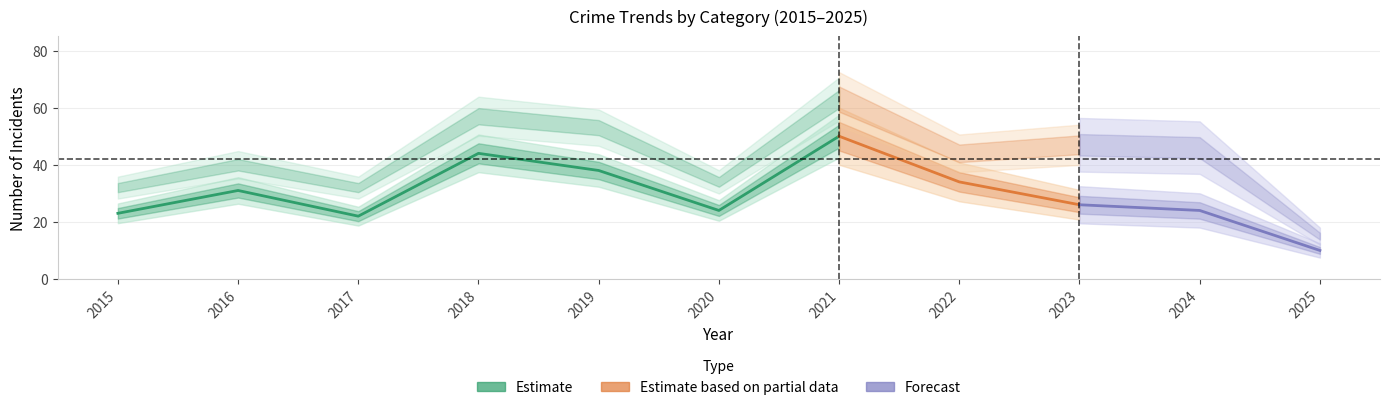

At which category is the sum across all series the highest?

2021